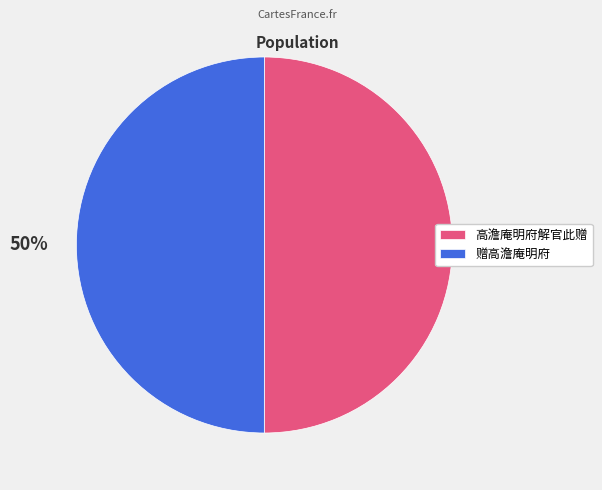

What is the ratio of the value at 高澹庵明府解官此赠 to the value at 赠高澹庵明府?

1.0